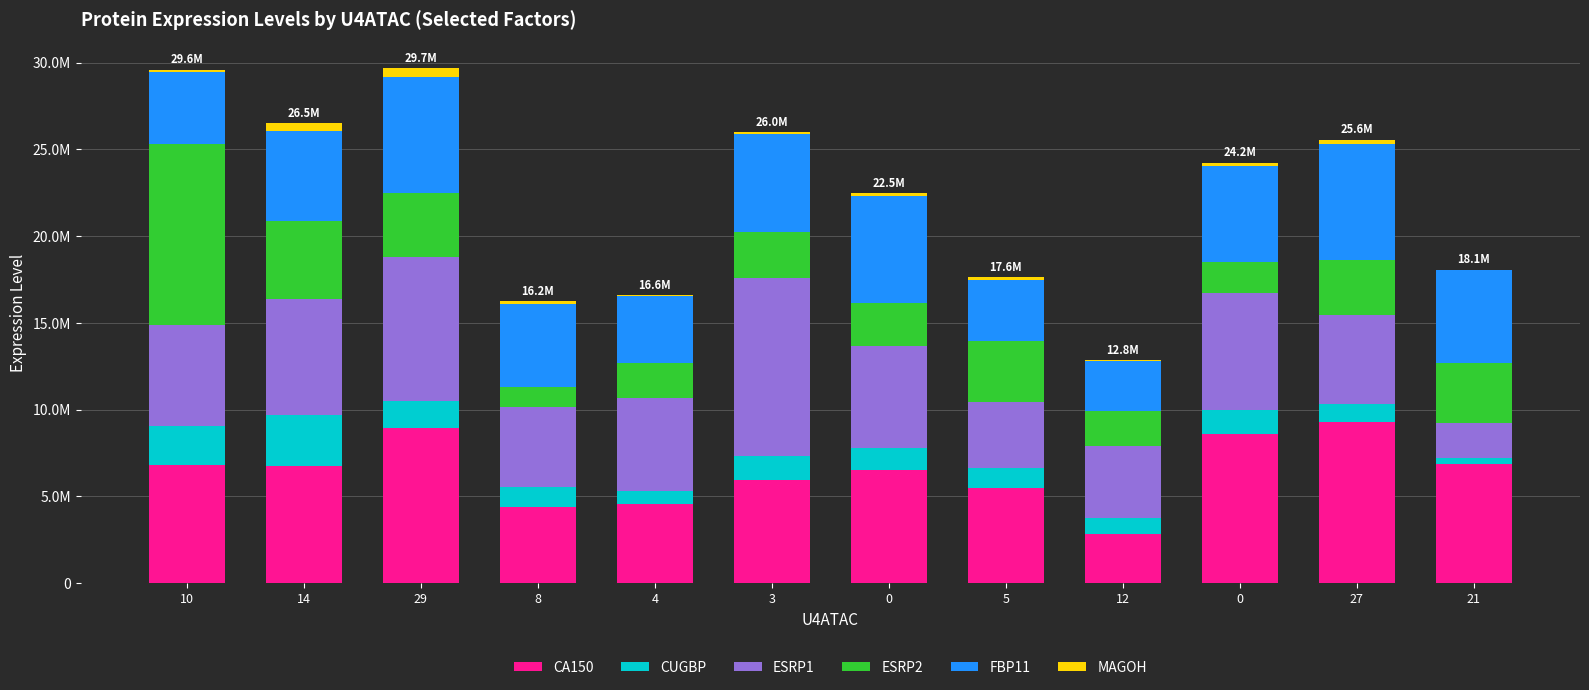

Rank the series at 0 from highest to lowest value.

CA150, FBP11, ESRP1, ESRP2, CUGBP, MAGOH